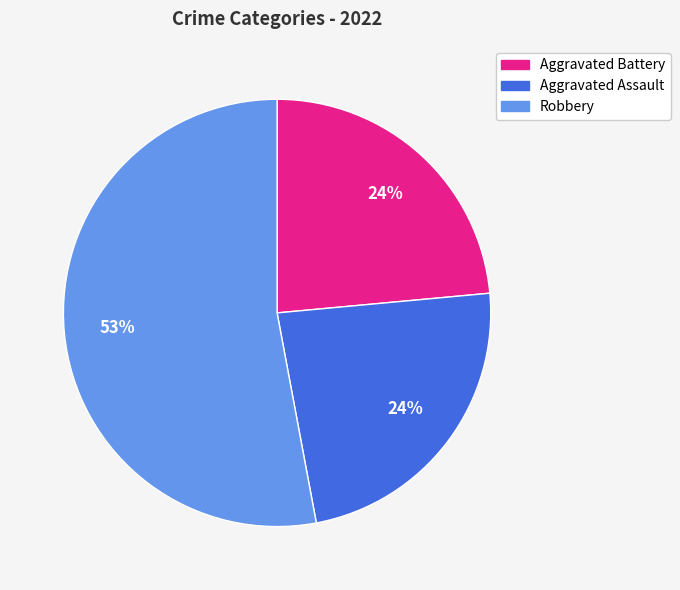

What percentage is the Aggravated Battery slice, to the nearest percent?

24%